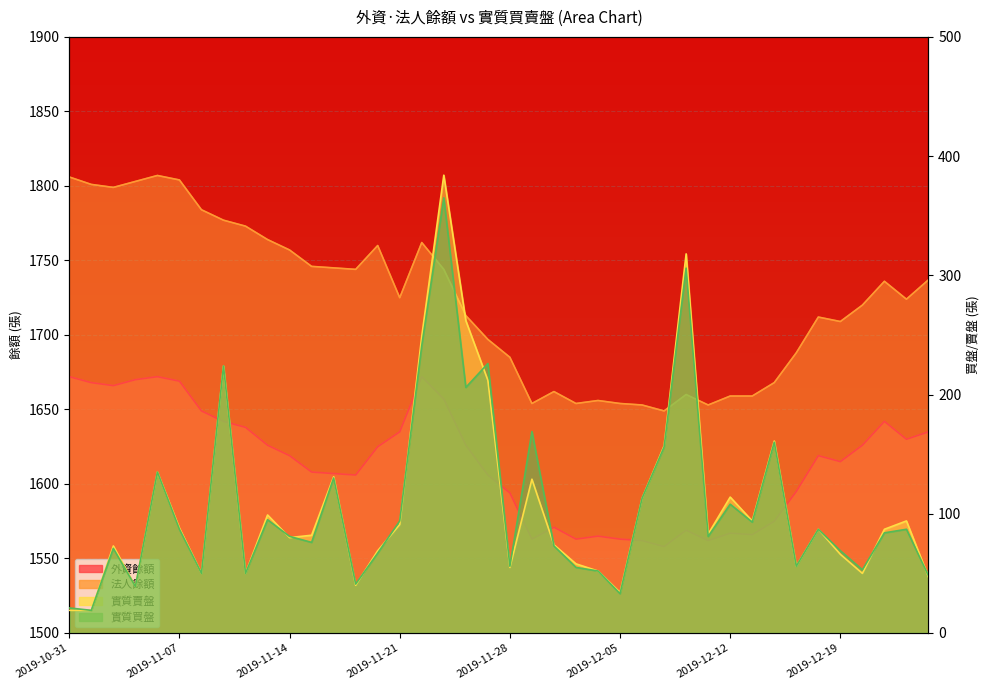

Reading left to right, what are all the values shown in this chart?

外資餘額: 1672	1668	1666	1670	1672	1669	1649	1642	1638	1626	1619	1608	1607	1606	1625	1635	1672	1657	1626	1606	1594	1563	1571	1563	1565	1563	1562	1558	1569	1562	1567	1566	1575	1595	1619	1615	1626	1642	1630	1635
法人餘額: 1806	1801	1799	1803	1807	1804	1784	1777	1773	1764	1757	1746	1745	1744	1760	1725	1762	1744	1713	1697	1685	1654	1662	1654	1656	1654	1653	1649	1660	1653	1659	1659	1668	1688	1712	1709	1720	1736	1724	1737
實質賣盤: 19	19	73	39	135	88	50	224	50	99	80	82	131	40	69	91	249	384	262	212	55	129	74	58	52	34	113	157	318	83	114	94	161	56	87	66	50	87	94	47
實質買盤: 21	19	71	39	135	87	50	224	50	95	81	76	130	41	67	94	241	365	206	226	56	169	73	55	52	33	113	156	306	81	108	93	160	56	87	69	53	84	87	48